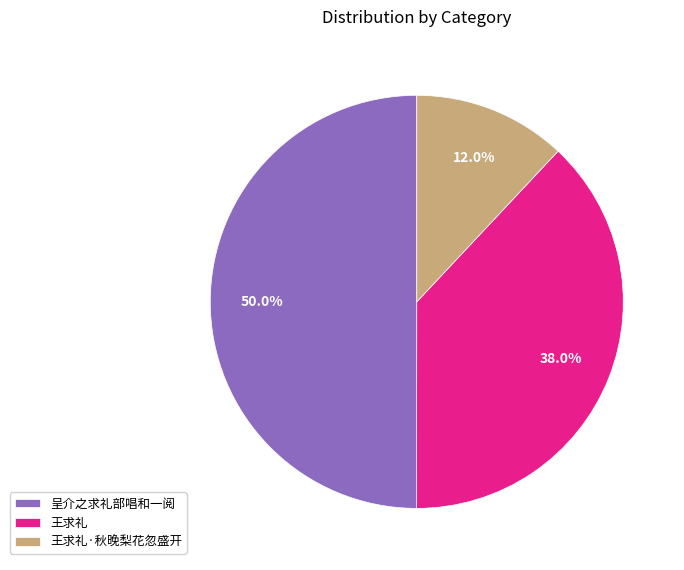

To the nearest percent, what is the difference between the 王求礼·秋晚梨花忽盛开 and 呈介之求礼部唱和一阅 slice percentages?

38%